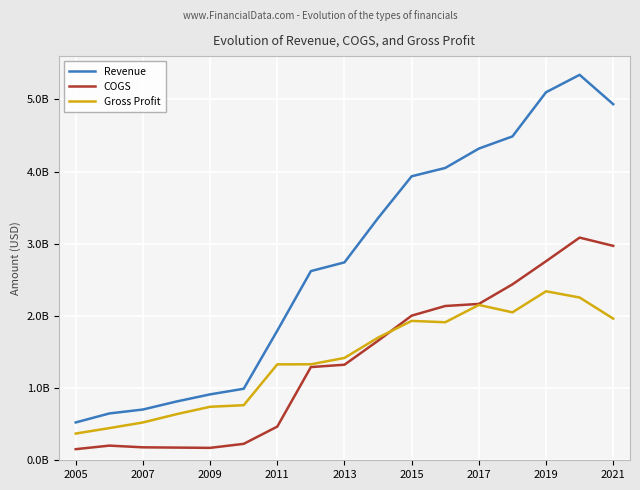

Does the chart display data point markers on the line(s)?

No